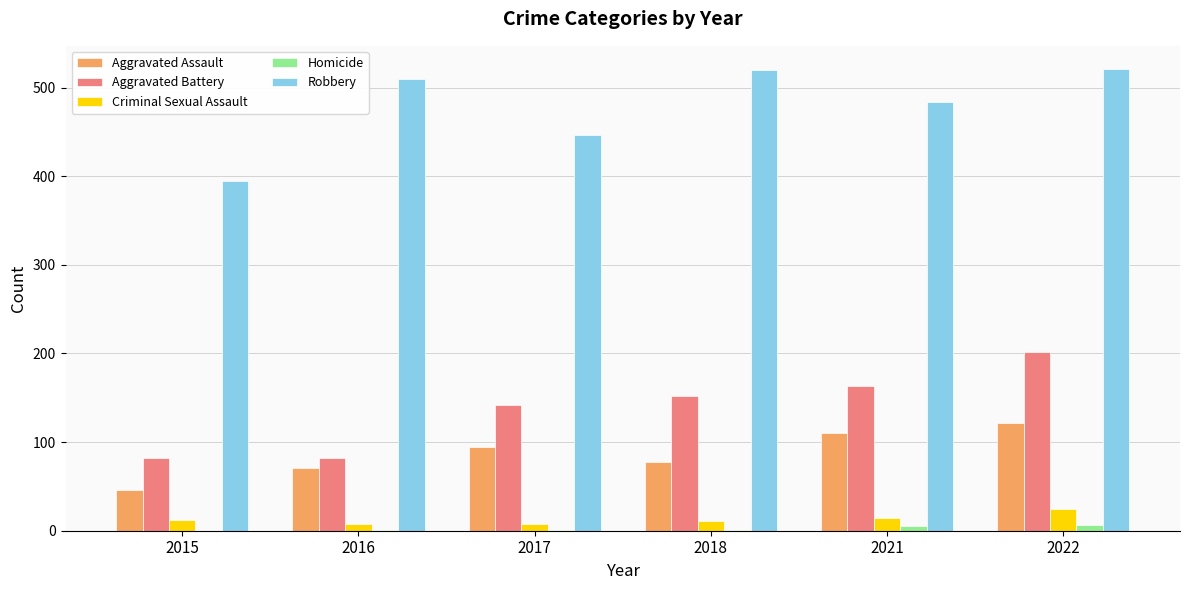

What is the maximum value shown in the chart?

521